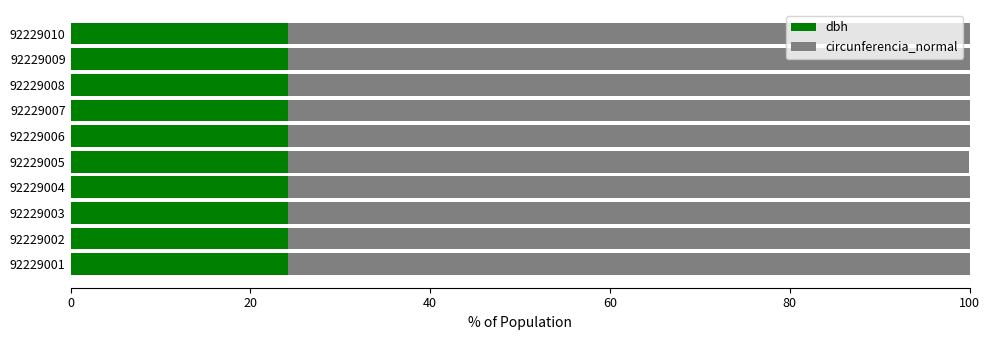

What is the total value across all series at 92229002?

100.0